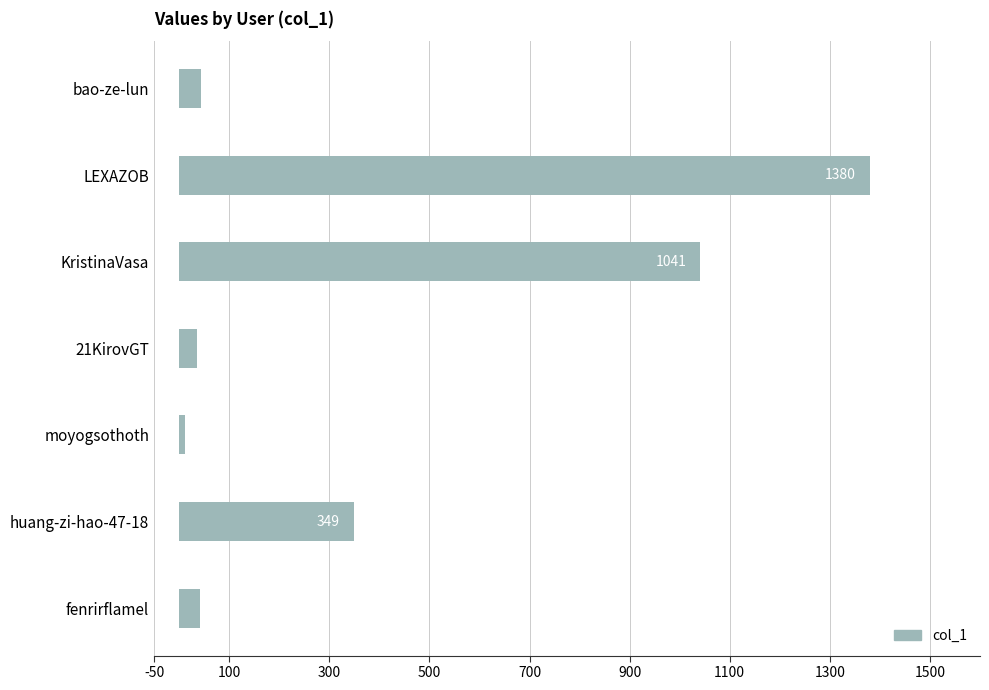

At which label is the value closest to 695?

huang-zi-hao-47-18